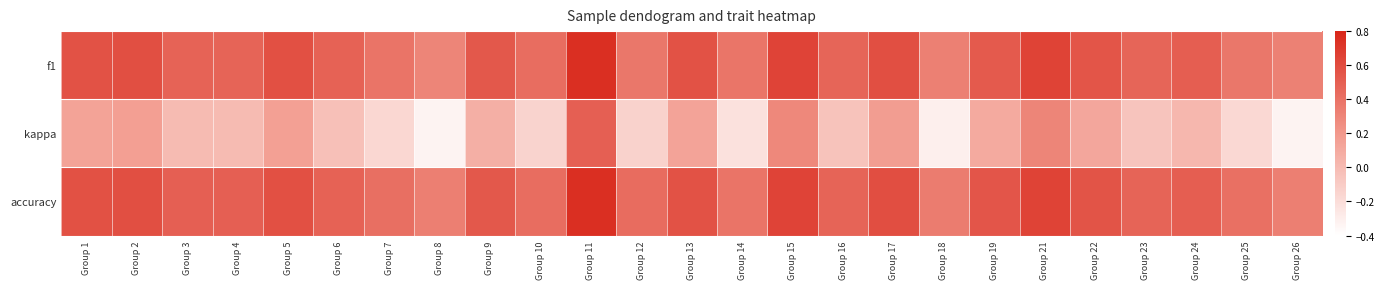

Reading left to right, list all the values displayed in this chart.

f1: Group 1=0.6	Group 2=0.6	Group 3=0.5	Group 4=0.5	Group 5=0.6	Group 6=0.5	Group 7=0.4	Group 8=0.3	Group 9=0.5	Group 10=0.4	Group 11=0.8	Group 12=0.4	Group 13=0.6	Group 14=0.4	Group 15=0.6	Group 16=0.5	Group 17=0.6	Group 18=0.3	Group 19=0.5	Group 21=0.7	Group 22=0.6	Group 23=0.5	Group 24=0.5	Group 25=0.4	Group 26=0.3
kappa: Group 1=0.1	Group 2=0.2	Group 3=0.0	Group 4=0.0	Group 5=0.2	Group 6=-0.0	Group 7=-0.2	Group 8=-0.3	Group 9=0.1	Group 10=-0.1	Group 11=0.5	Group 12=-0.1	Group 13=0.1	Group 14=-0.2	Group 15=0.3	Group 16=-0.0	Group 17=0.2	Group 18=-0.3	Group 19=0.1	Group 21=0.3	Group 22=0.1	Group 23=-0.1	Group 24=0.0	Group 25=-0.2	Group 26=-0.3
accuracy: Group 1=0.6	Group 2=0.6	Group 3=0.5	Group 4=0.5	Group 5=0.6	Group 6=0.5	Group 7=0.4	Group 8=0.3	Group 9=0.5	Group 10=0.4	Group 11=0.8	Group 12=0.4	Group 13=0.6	Group 14=0.4	Group 15=0.6	Group 16=0.5	Group 17=0.6	Group 18=0.3	Group 19=0.6	Group 21=0.7	Group 22=0.6	Group 23=0.5	Group 24=0.5	Group 25=0.4	Group 26=0.3